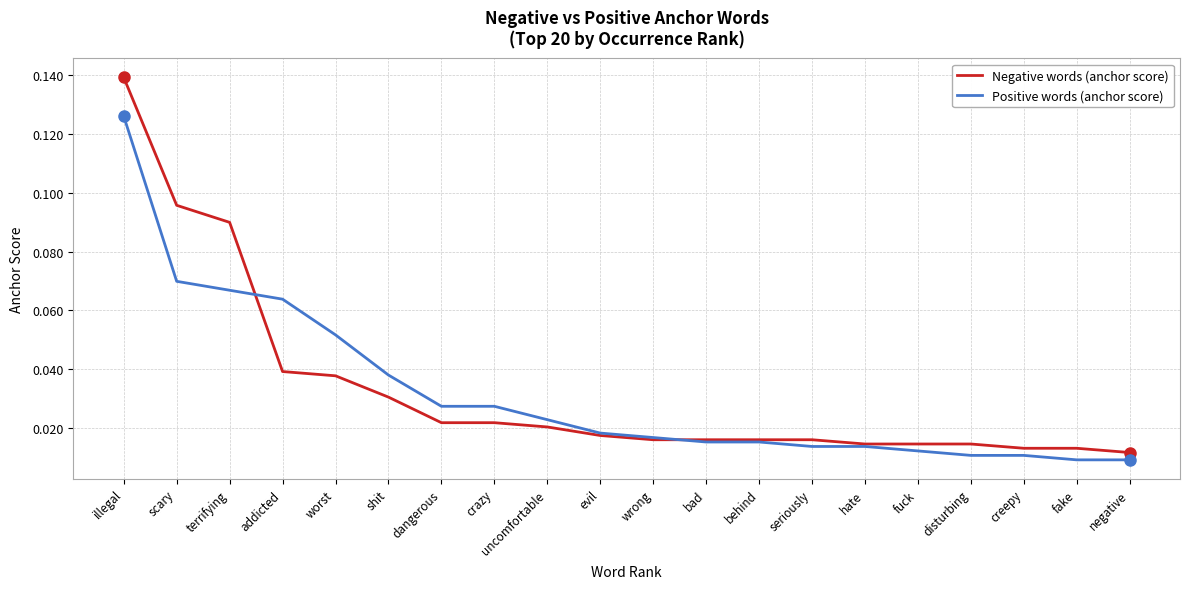

Which label corresponds to the largest value in the chart?

illegal